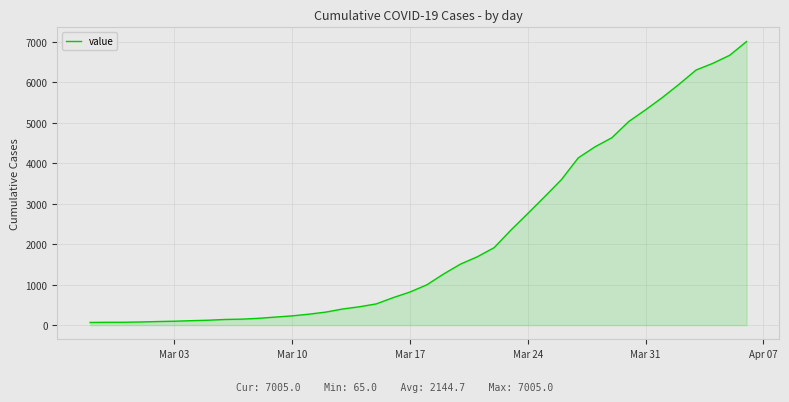

What is the greatest value displayed?

7005